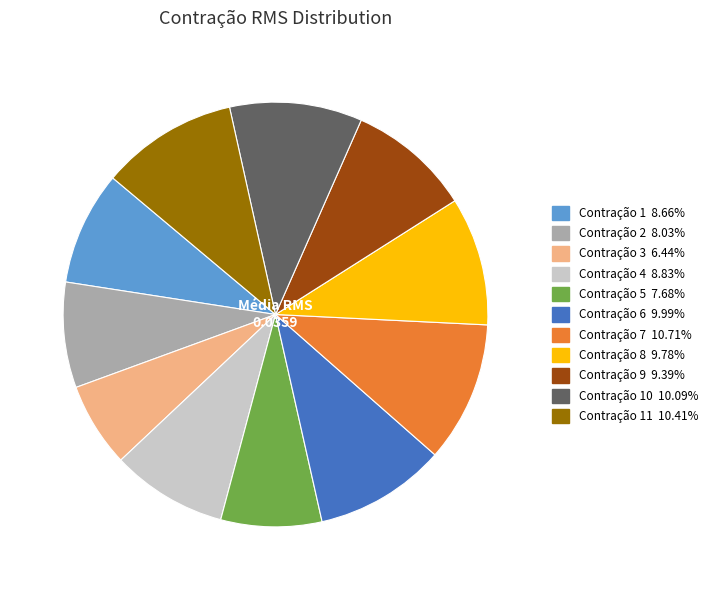

Is there a majority slice in this chart?

No